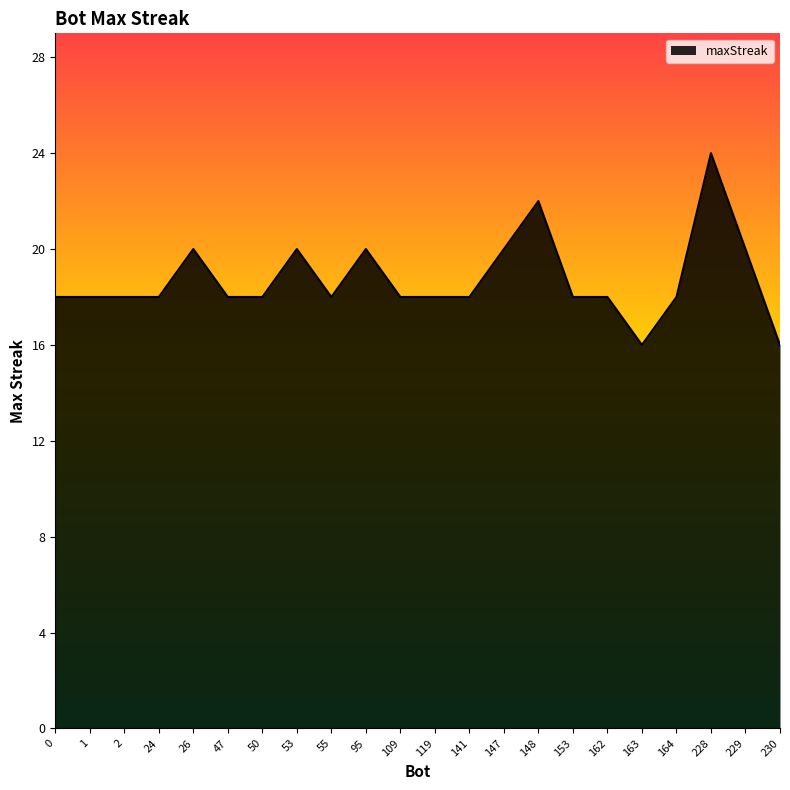

What is the ratio of the value at 50 to the value at 53?

0.9